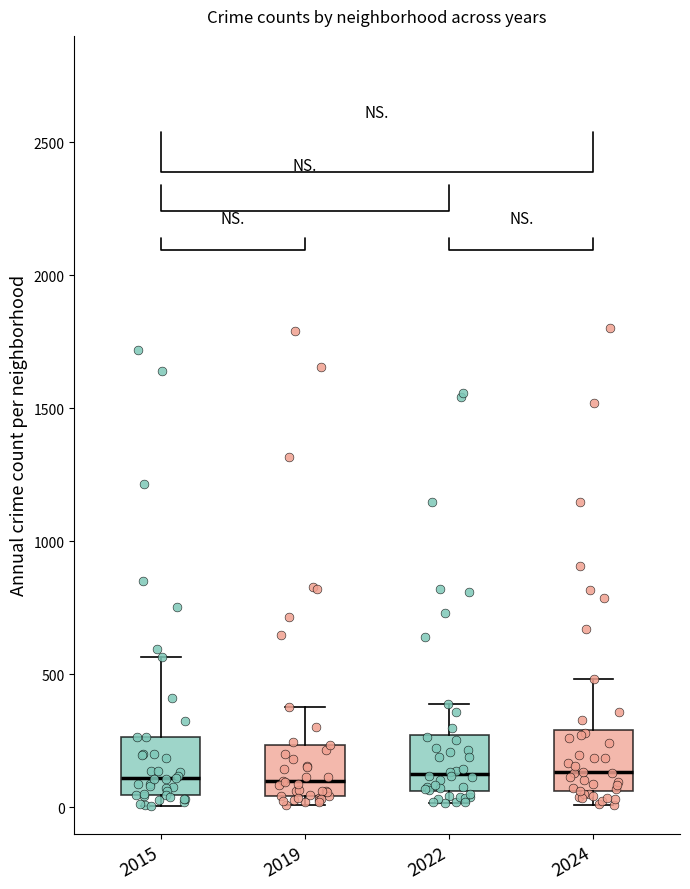

Reading left to right, read every box against the y-axis: the position of its median line, the range the box covers, and the ends of its whiskers. The values are not printed on the chart, so give them approximately, as read against the axis.

2015: median 100, box 50 to 250, whiskers 0 to 550
2019: median 100, box 50 to 250, whiskers 0 to 400
2022: median 100, box 50 to 250, whiskers 0 to 400
2024: median 150, box 50 to 300, whiskers 0 to 500